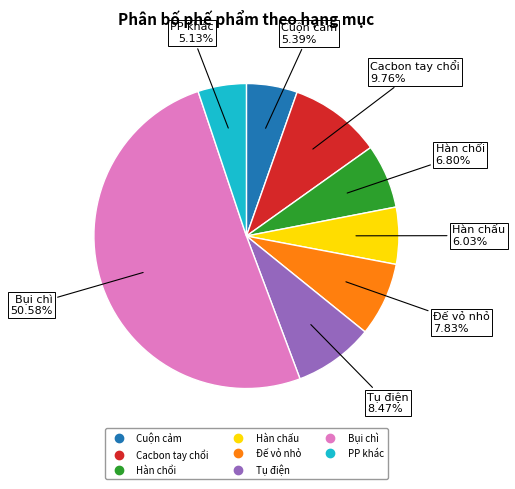

What is the largest slice in the pie chart?

Bụi chì